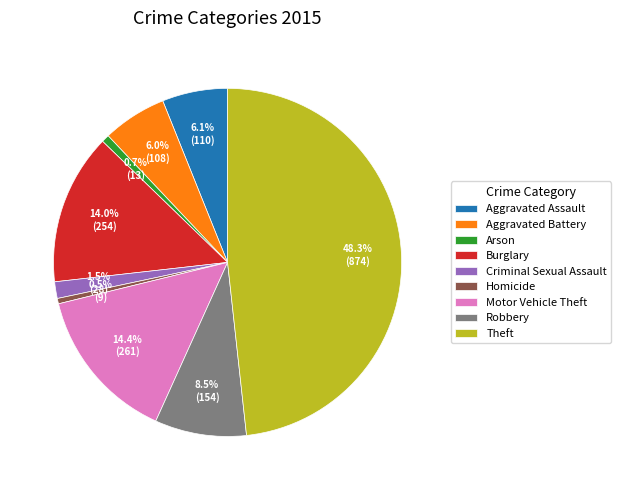

Is it true that Burglary is 9% of the pie?

False